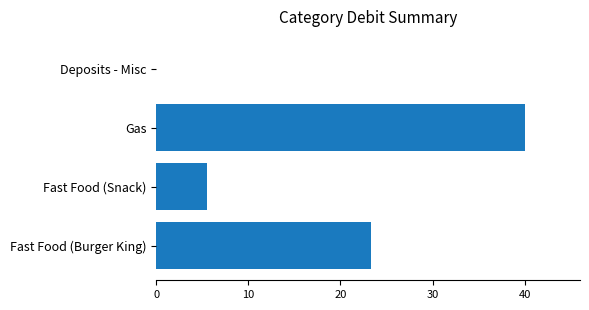

How many data points does each series have?

4